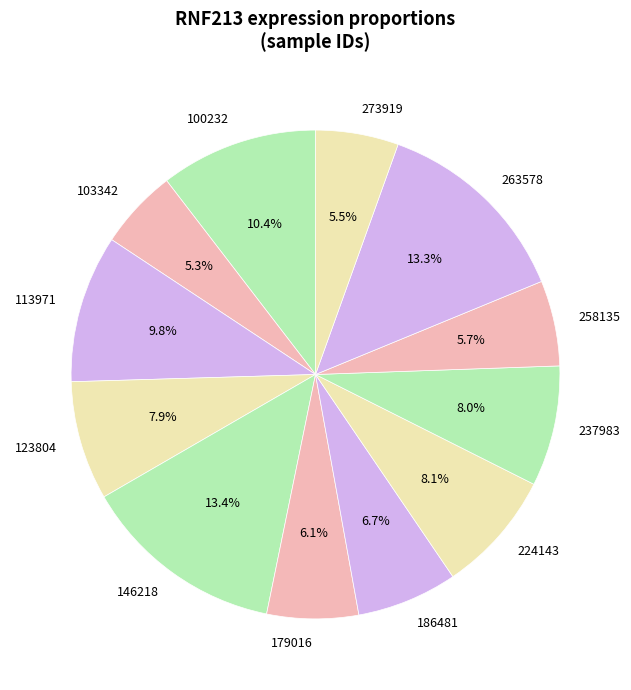

Is the sum of 100232 and 179016 greater than half?

No